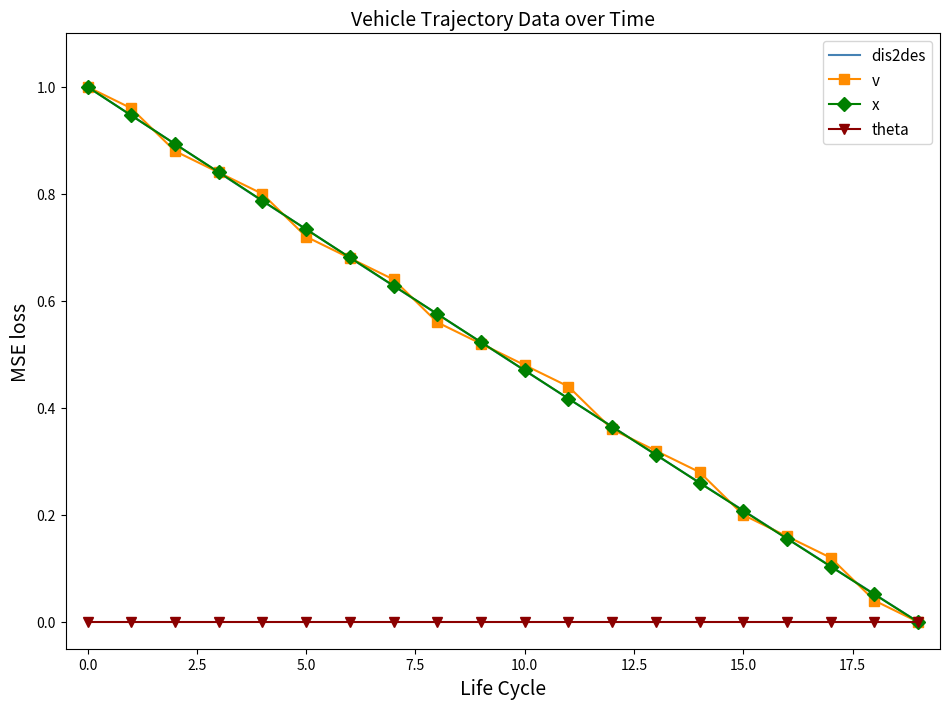

How many values in dis2des are above zero?

19